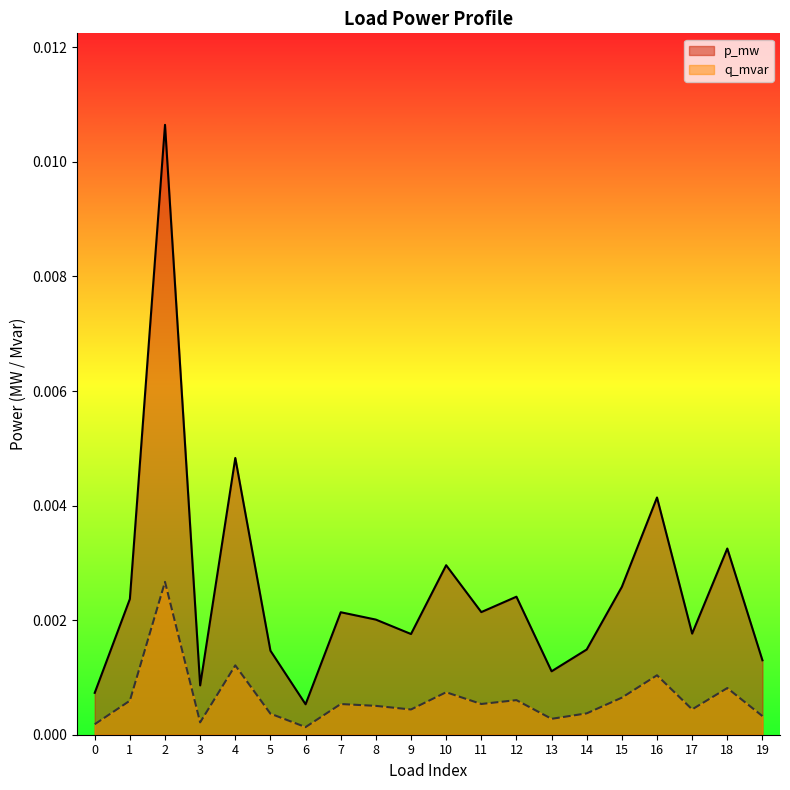

Is it true that q_mvar equals 0.0 at 5?

False